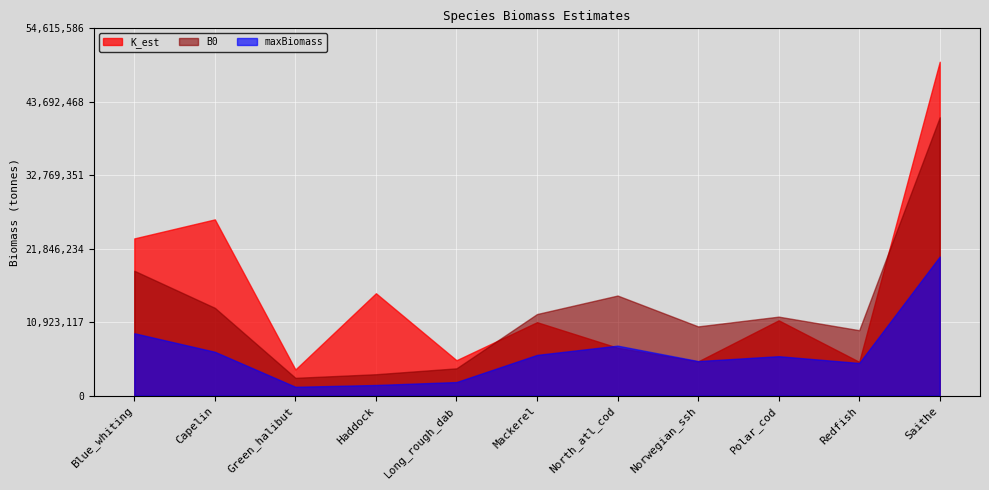

What position from the right is North_atl_cod?

5